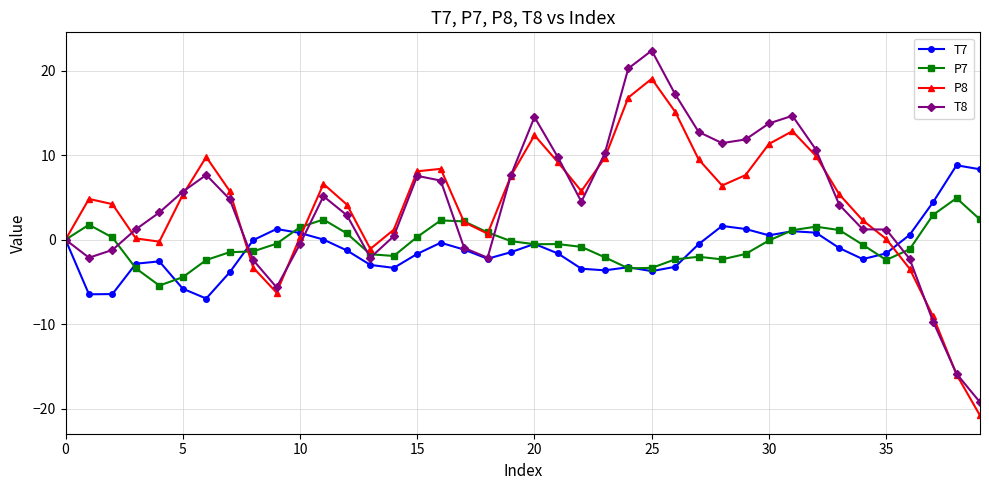

In P8, how many points are higher than both neighbors (excluding endpoints)?

7